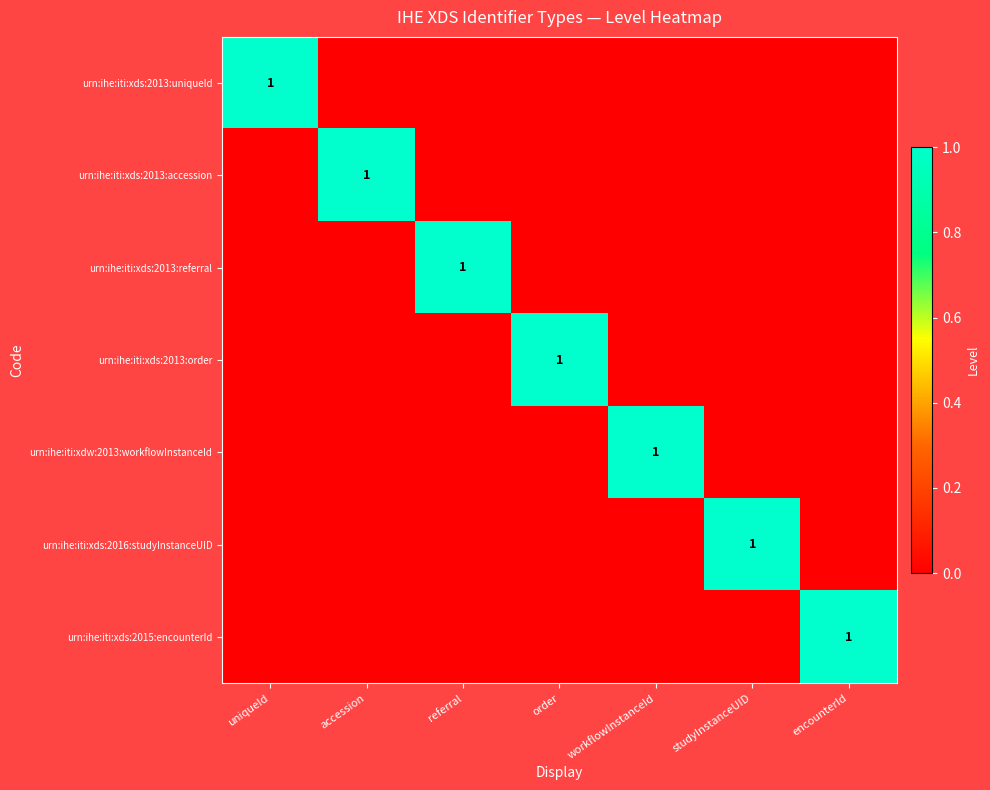

How many series are shown in this chart?

7